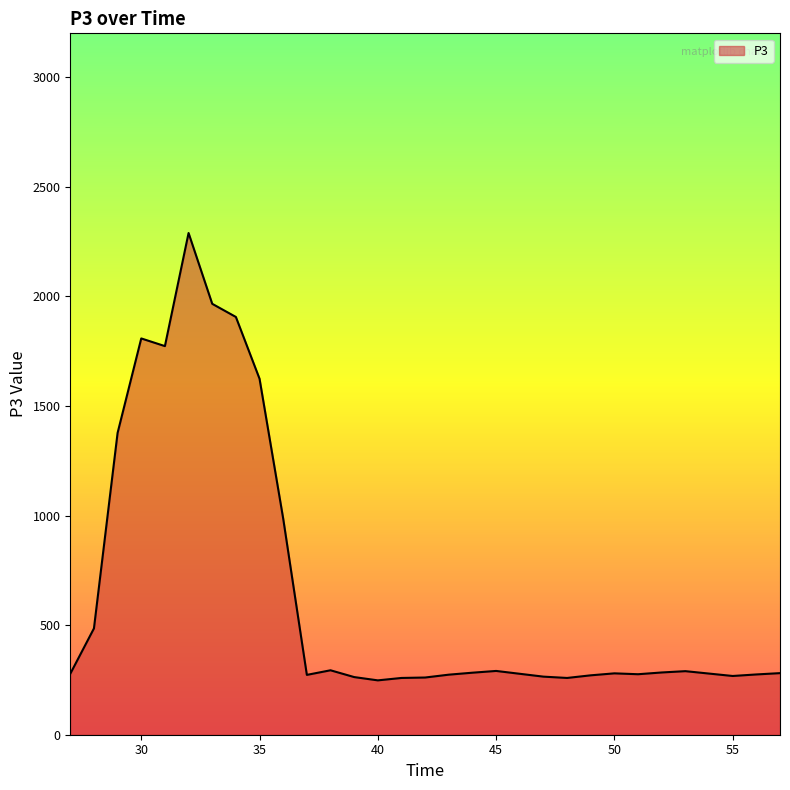

Does the chart display data point markers on the line(s)?

No